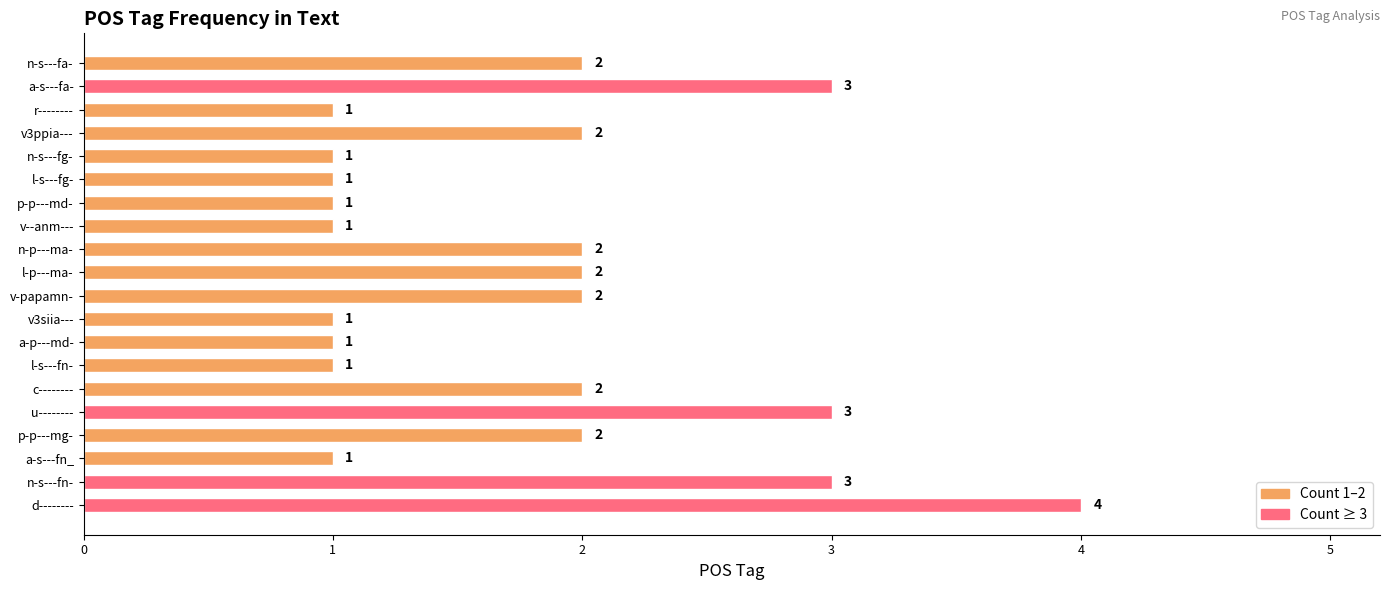

Count the values in the range 1 to 2.

16